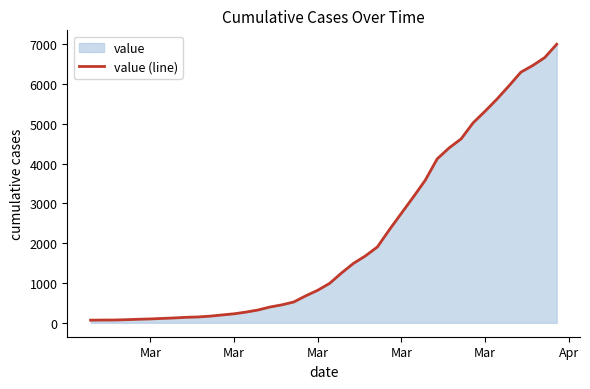

Does the chart display data point markers on the line(s)?

No